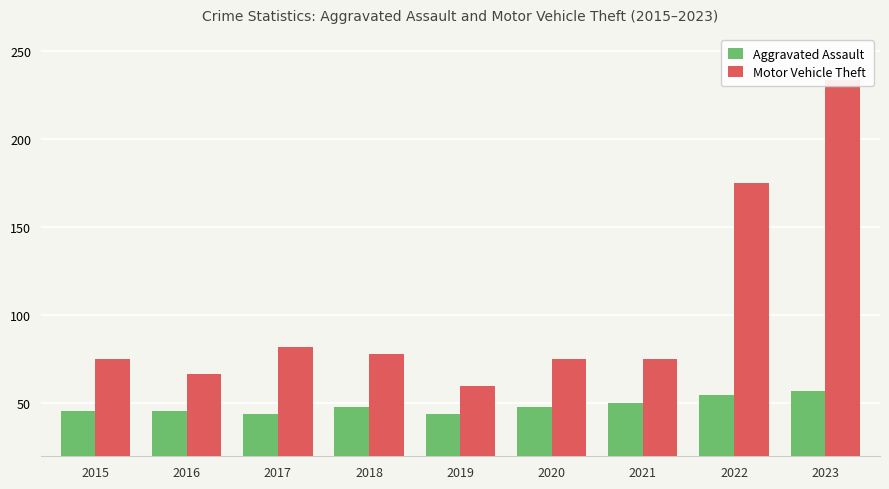

How many data points in Motor Vehicle Theft are above 75?

4